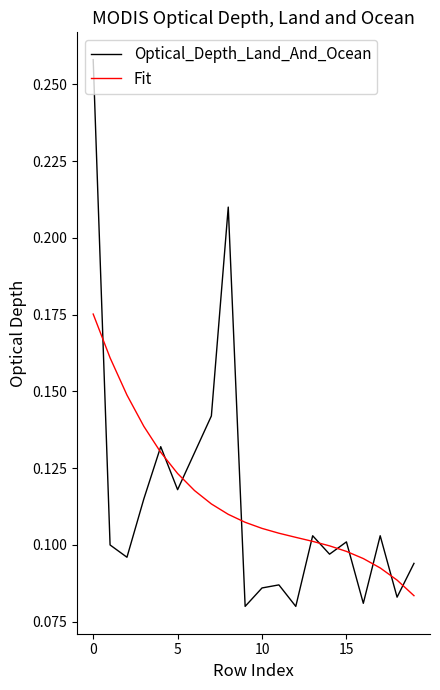

List the series in order of their peak value, lowest first.

Fit, Optical_Depth_Land_And_Ocean